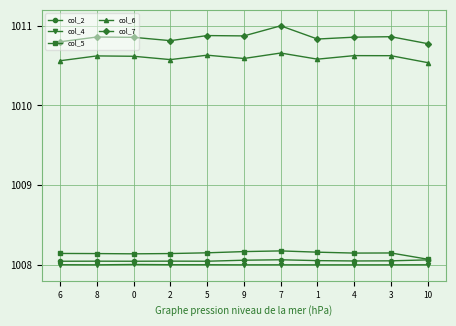

The col_4 series shows 286.6 at 6. True or false?

False